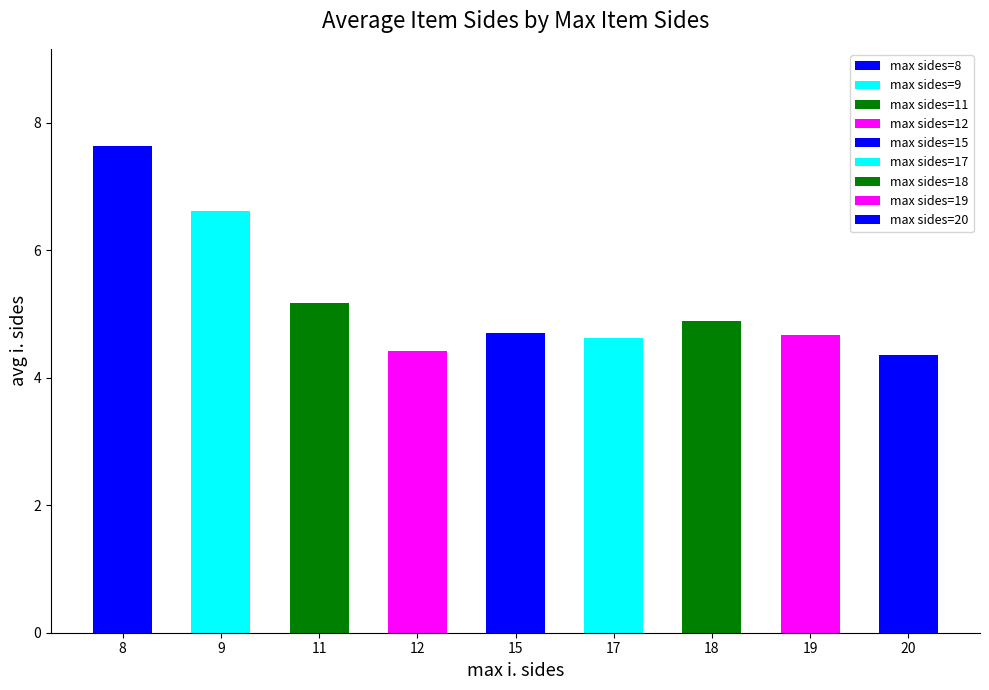

At which category does the chart reach its peak across all series?

8